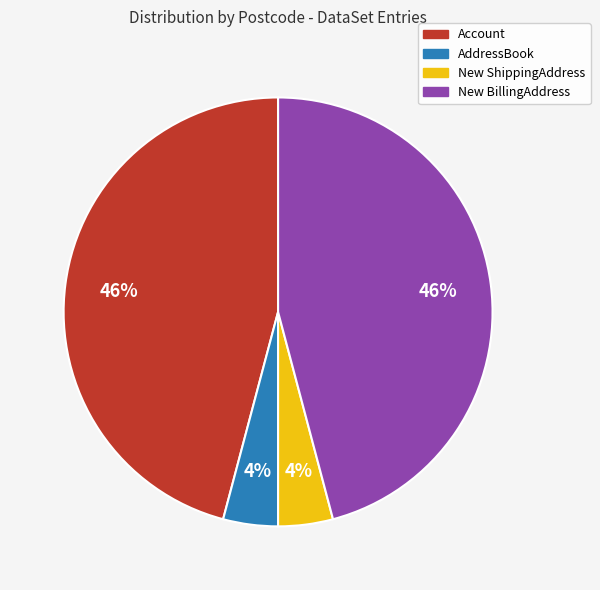

How many slices are in this pie chart?

4